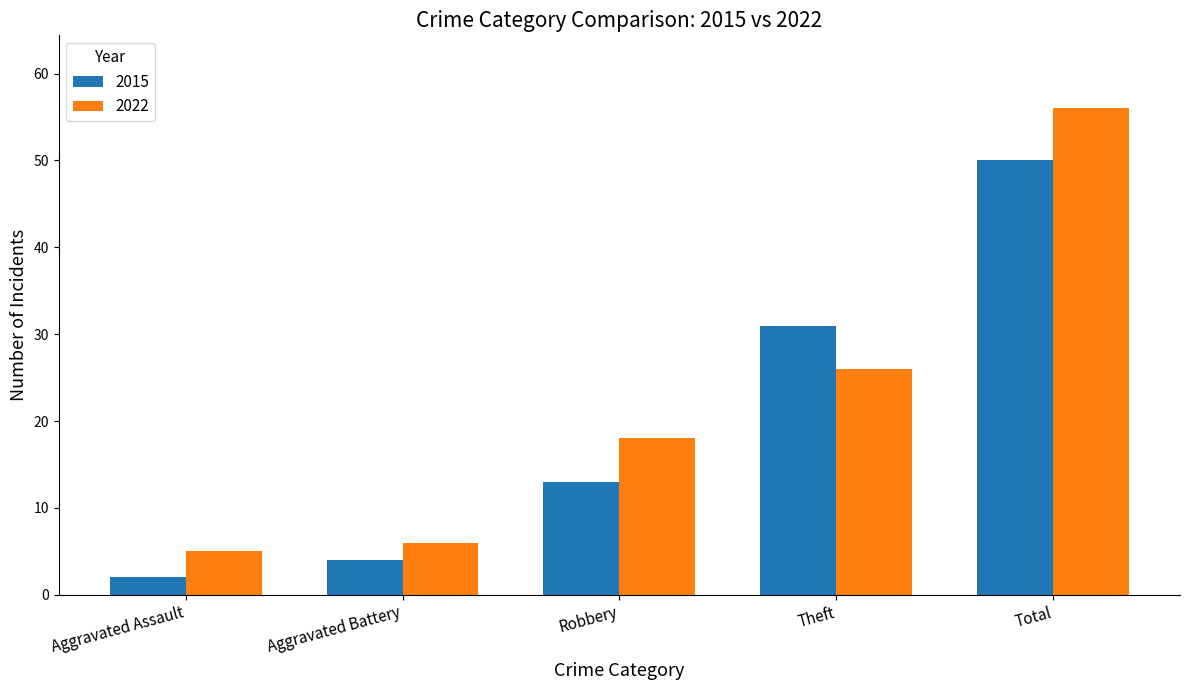

At Theft, list the series in order from largest to smallest.

2015, 2022